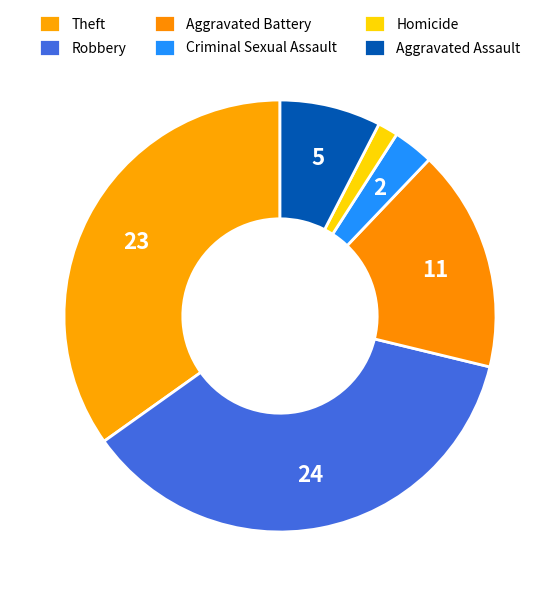

Does Homicide represent more than half of the total?

No